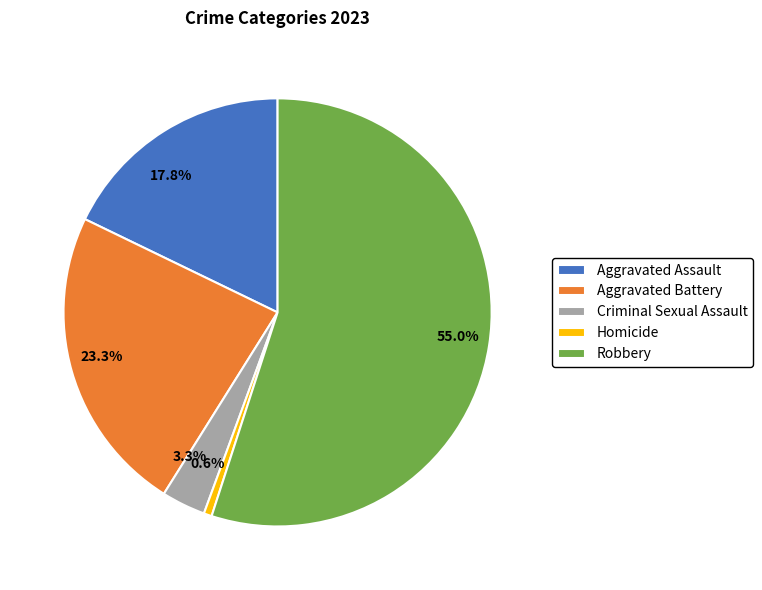

Is there a majority slice in this chart?

Yes